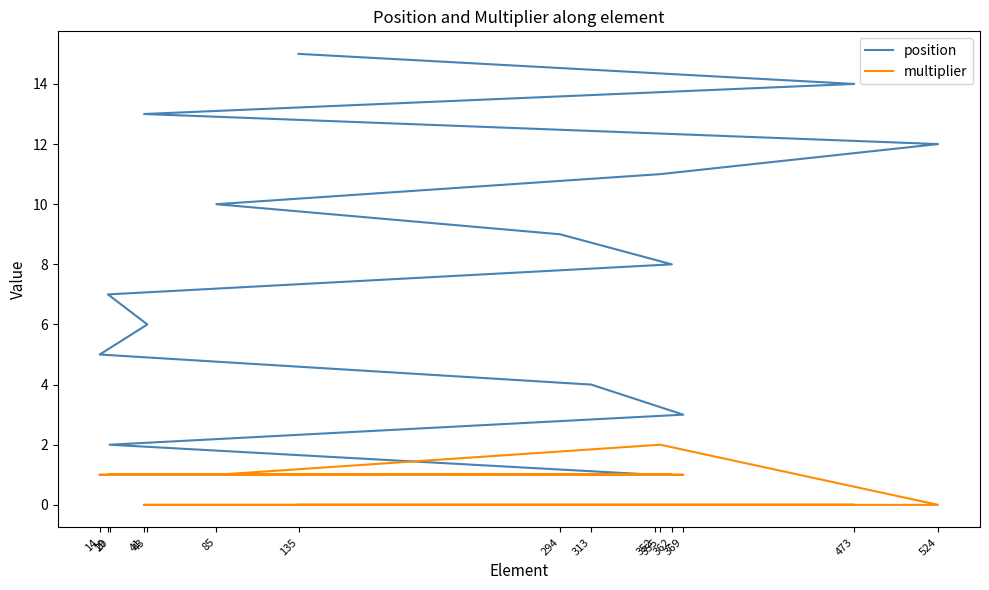

What are all the series names shown in the legend?

position, multiplier